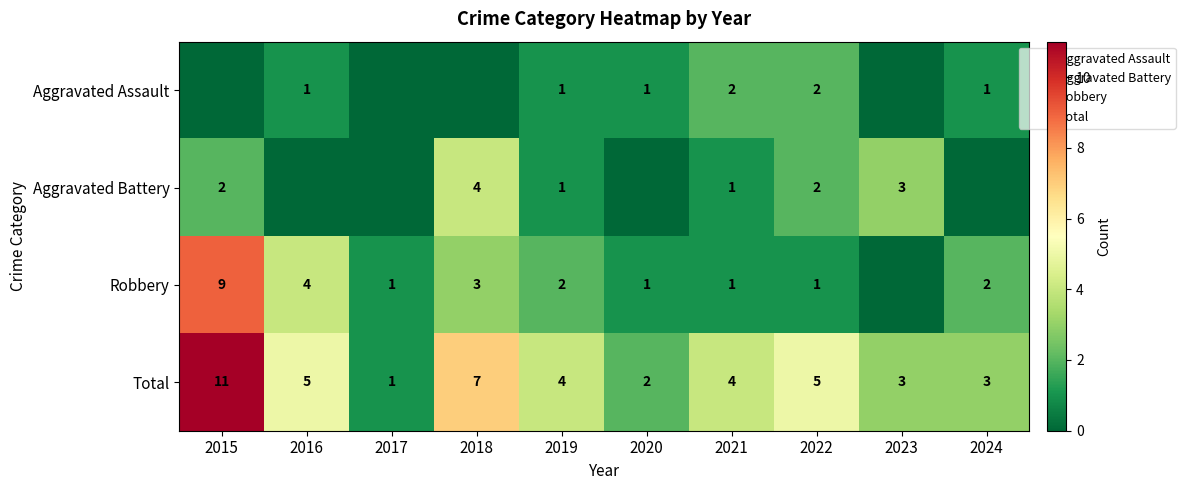

Count the number of data series in this chart.

4